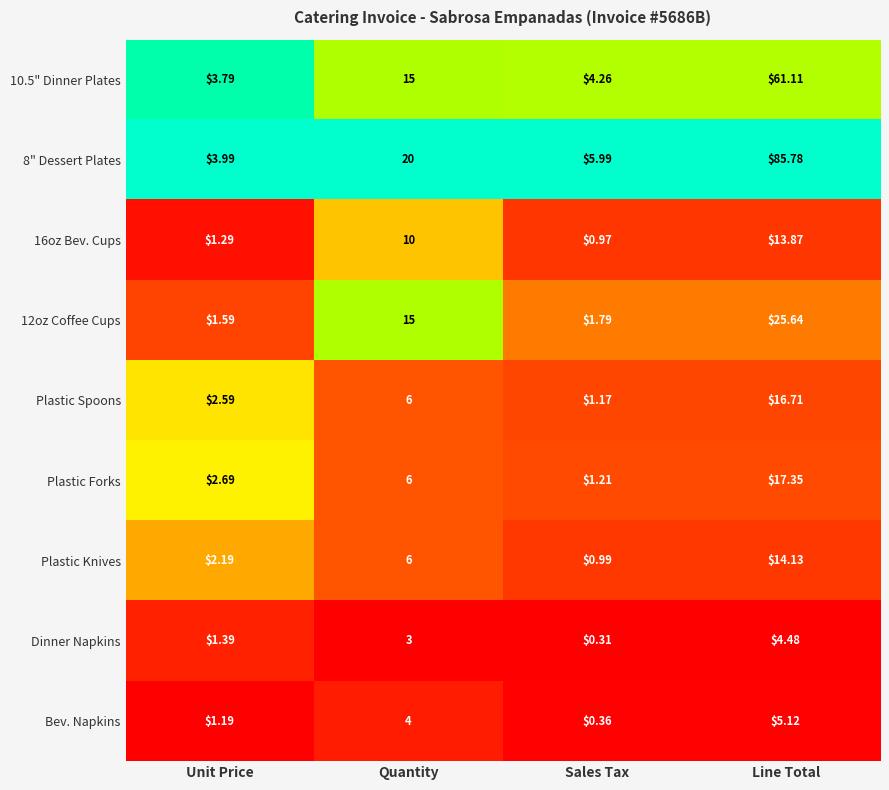

At which category is the sum across all series the highest?

Line Total